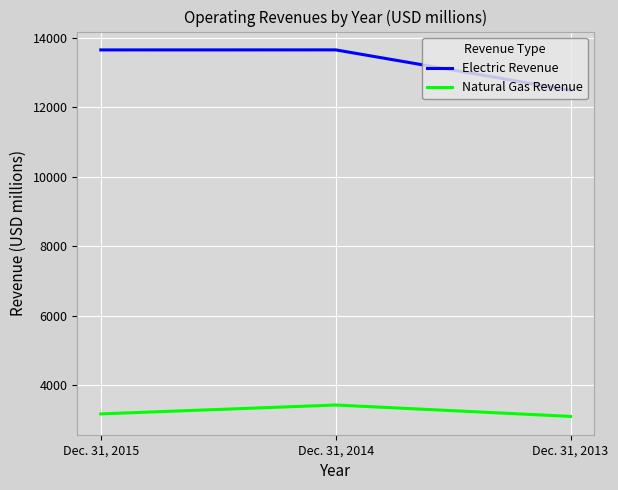

What is the spread (max minus min) of values at Dec. 31, 2014?

10226